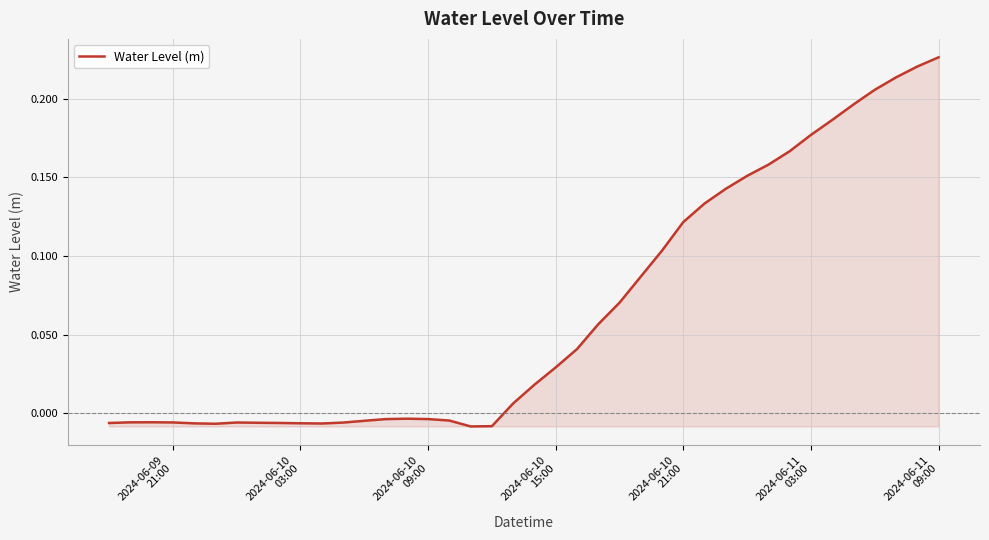

What is the average value?

0.1